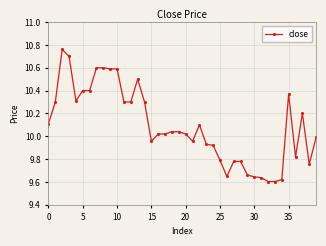

What is the sum of all values?

403.7